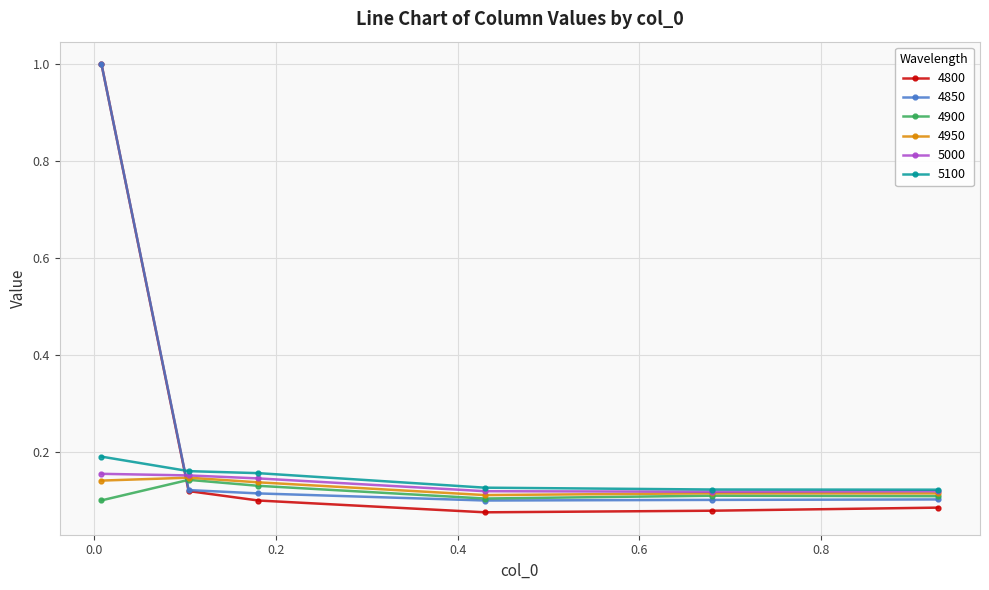

After their last crossing, which series has the higher values: 4950 or 4850?

4950